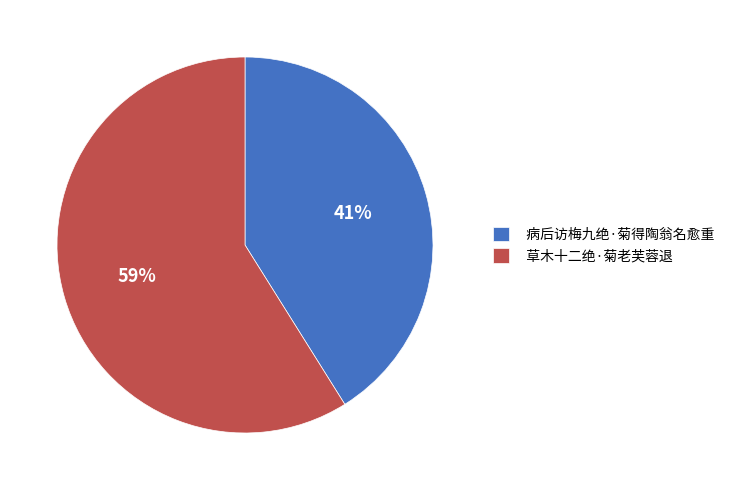

Do 草木十二绝·菊老芙蓉退 and 病后访梅九绝·菊得陶翁名愈重 together represent more than half of the pie?

Yes